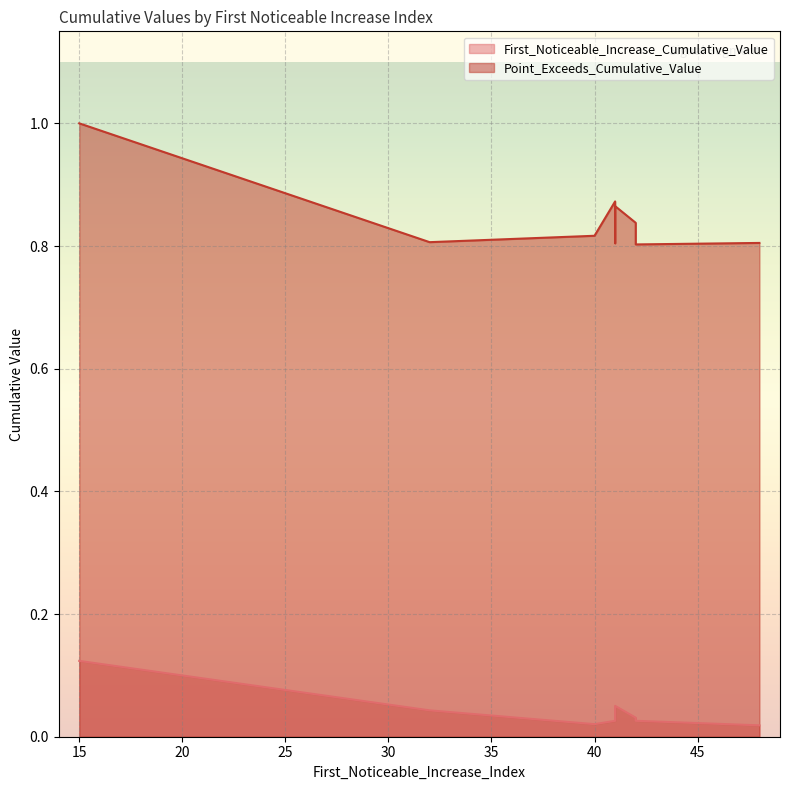

At 41, list the series in order from smallest to largest.

First_Noticeable_Increase_Cumulative_Value, Point_Exceeds_Cumulative_Value